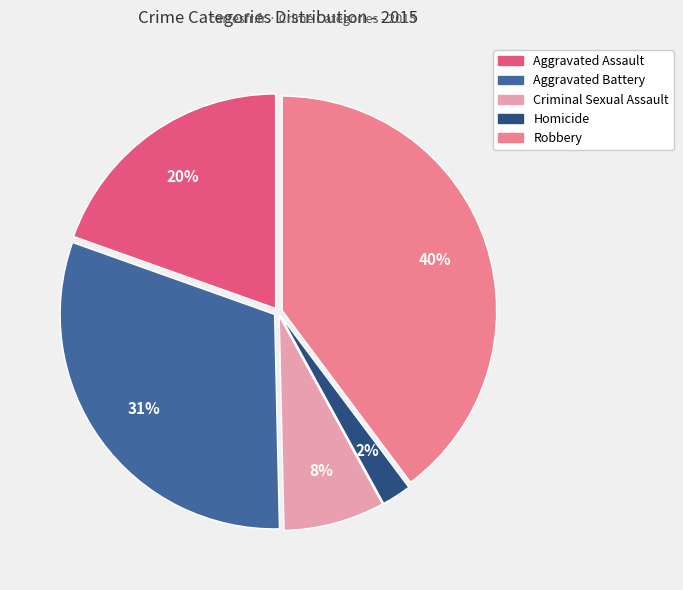

Does Robbery account for over 50% of the chart?

No